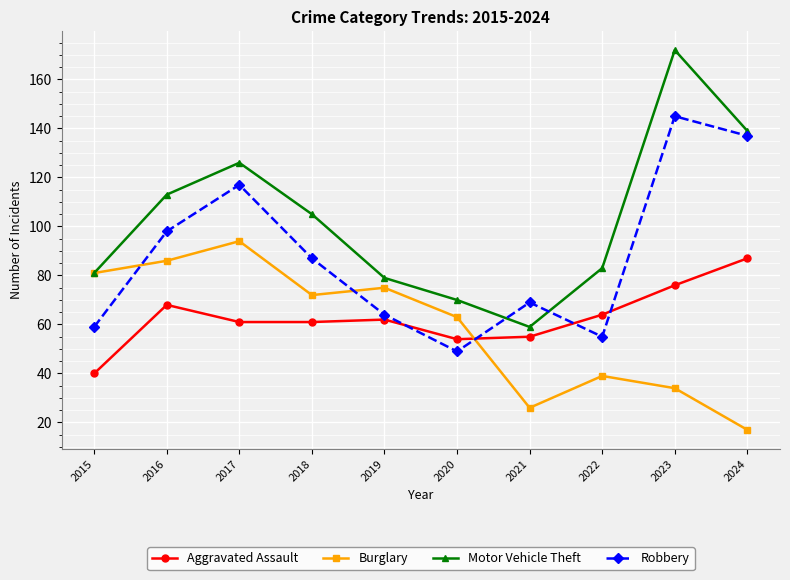

True or false: Aggravated Assault and Motor Vehicle Theft intersect in this chart.

False